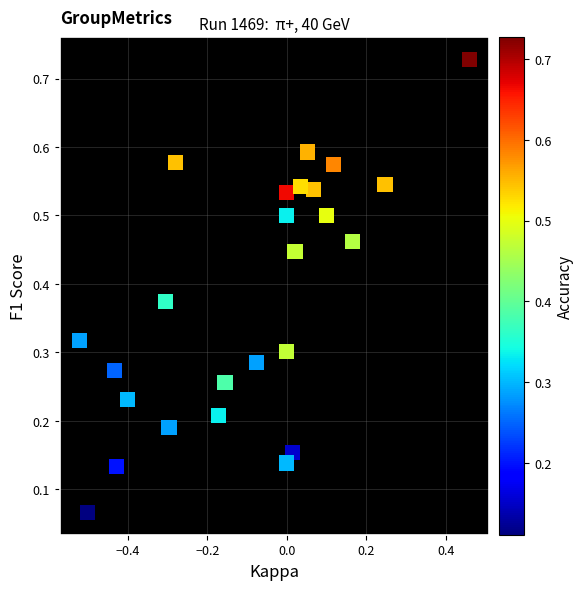

What is the range of X values (max minus min)?

1.0